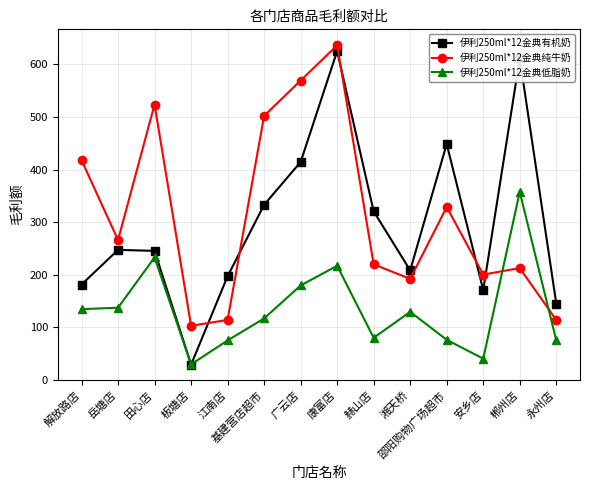

Rank the series at 解放路店 from highest to lowest value.

伊利250ml*12金典纯牛奶, 伊利250ml*12金典有机奶, 伊利250ml*12金典低脂奶